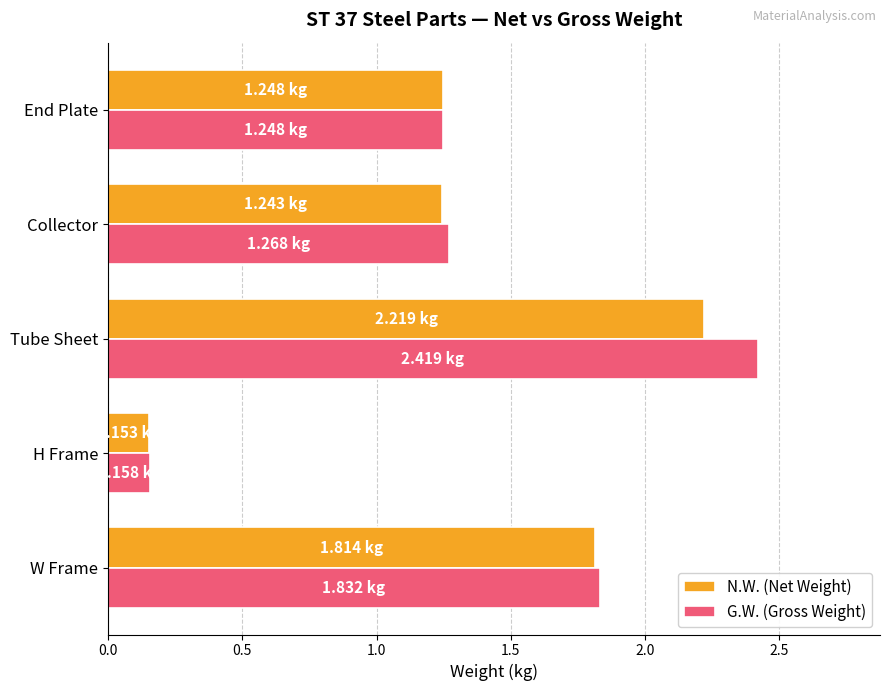

Rank the series by their maximum value, from highest to lowest.

G.W. (Gross Weight), N.W. (Net Weight)